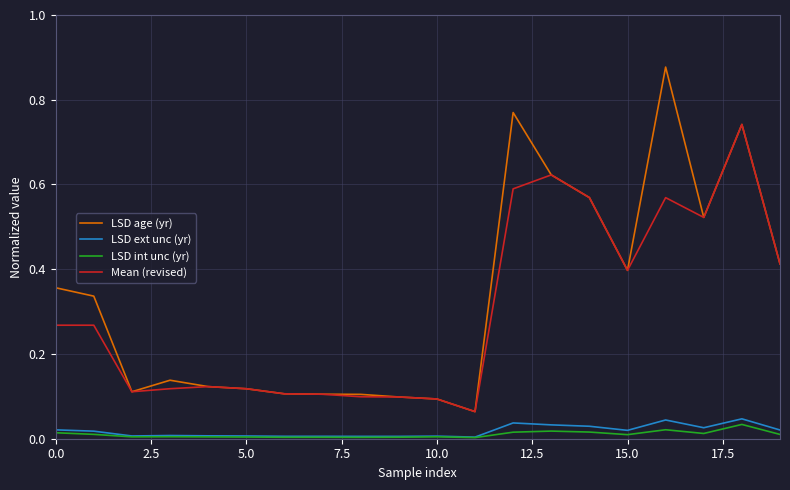

Which series has the widest spread of values?

LSD age (yr)